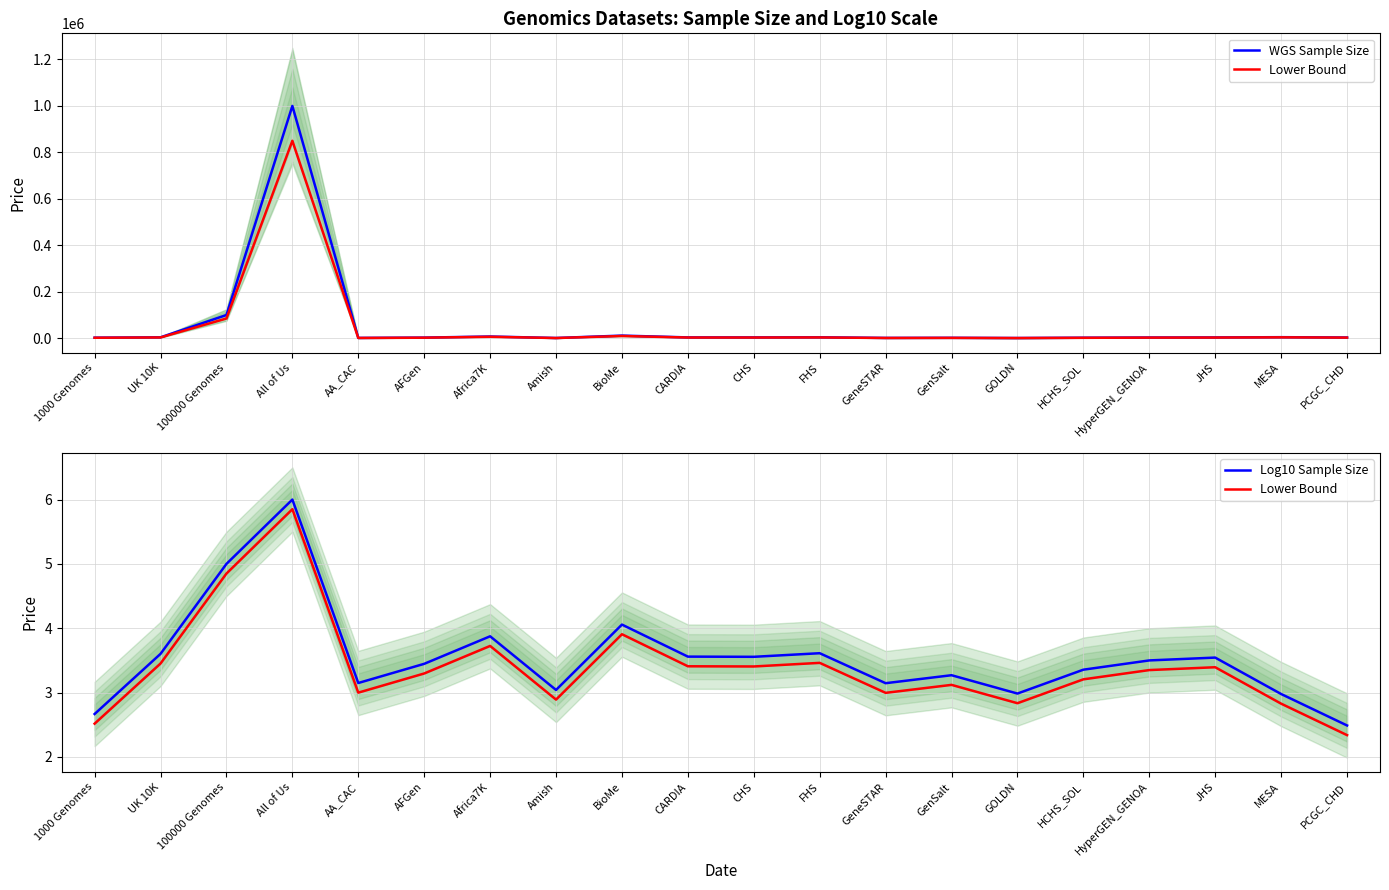

At which label does WGS Sample Size reach its minimum?

GOLDN